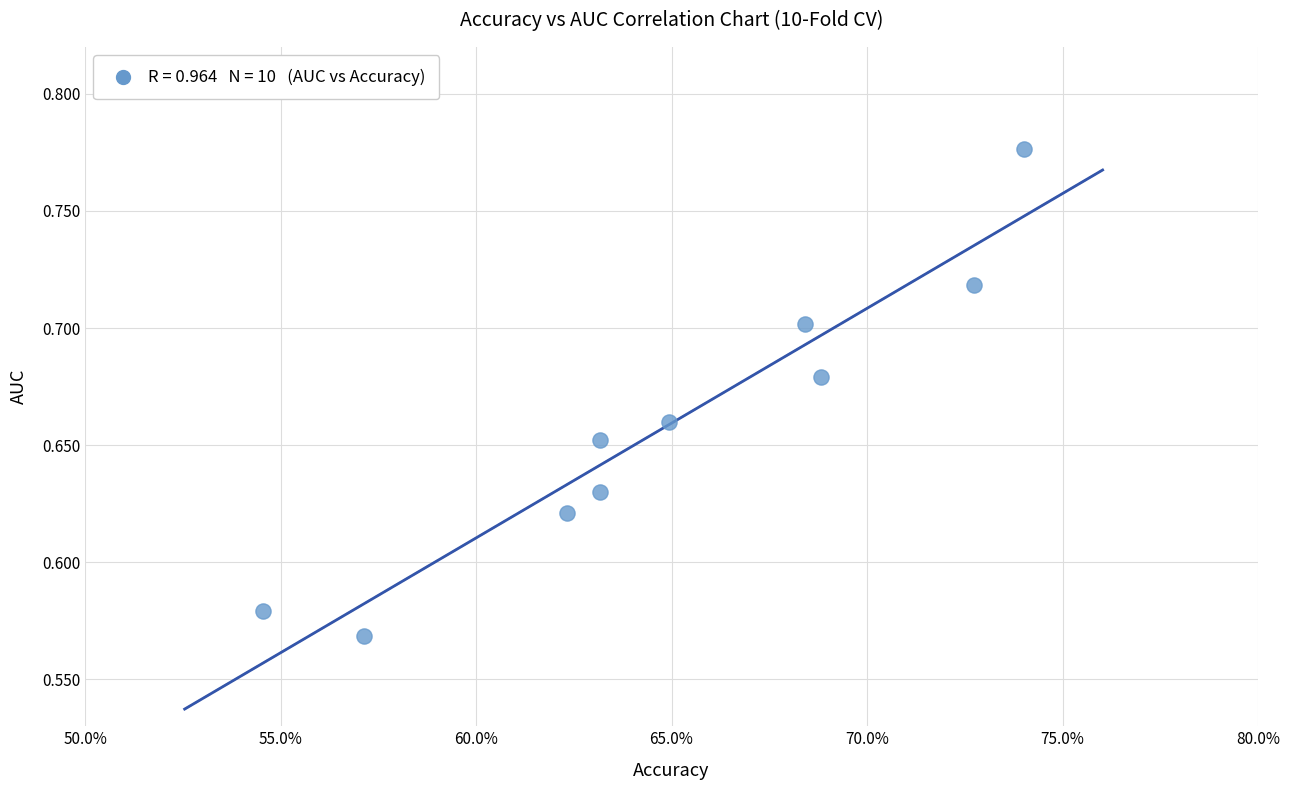

Count the number of points in this scatter plot.

10